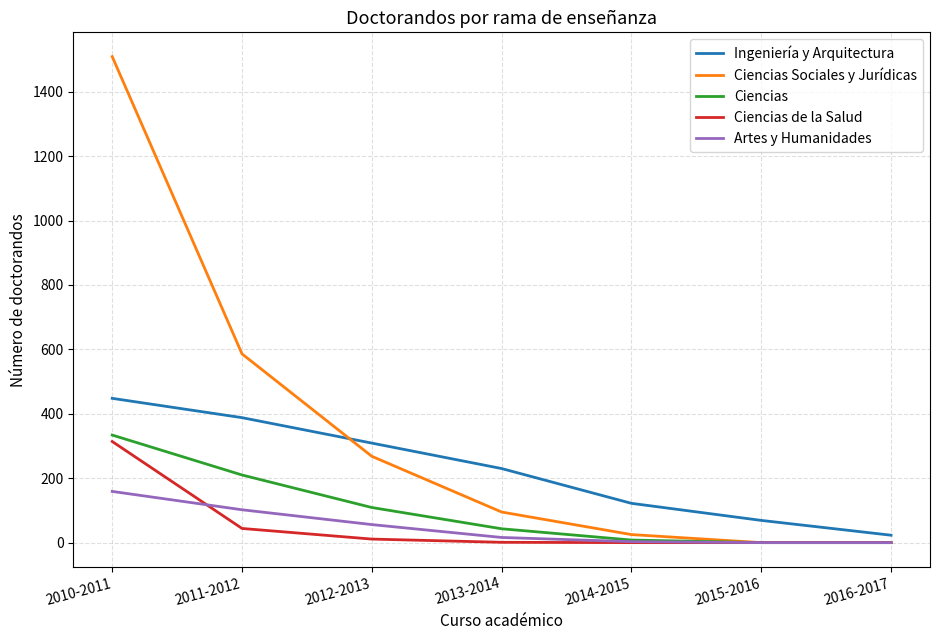

Which series has the largest range (max minus min)?

Ciencias Sociales y Jurídicas